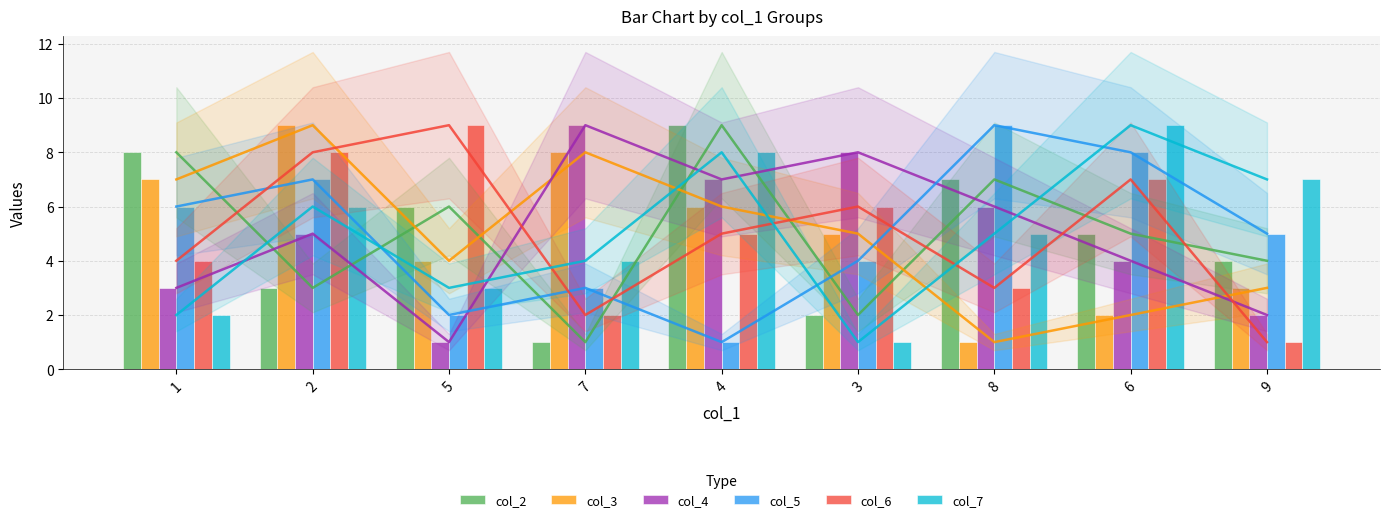

The col_6 series shows 2 at 1. True or false?

False